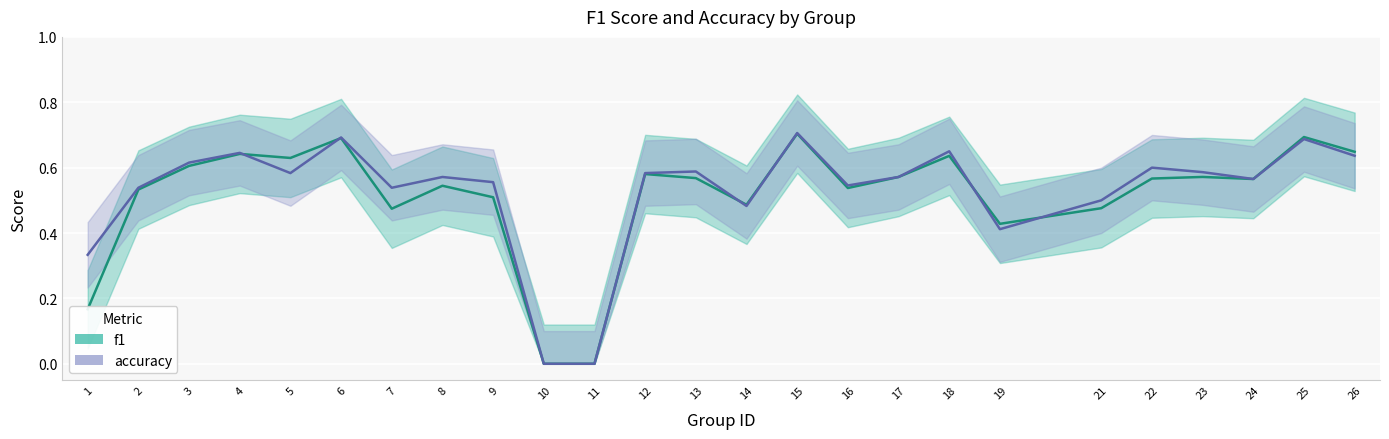

What is the difference between the maximum and second lowest values in the accuracy series?

0.7